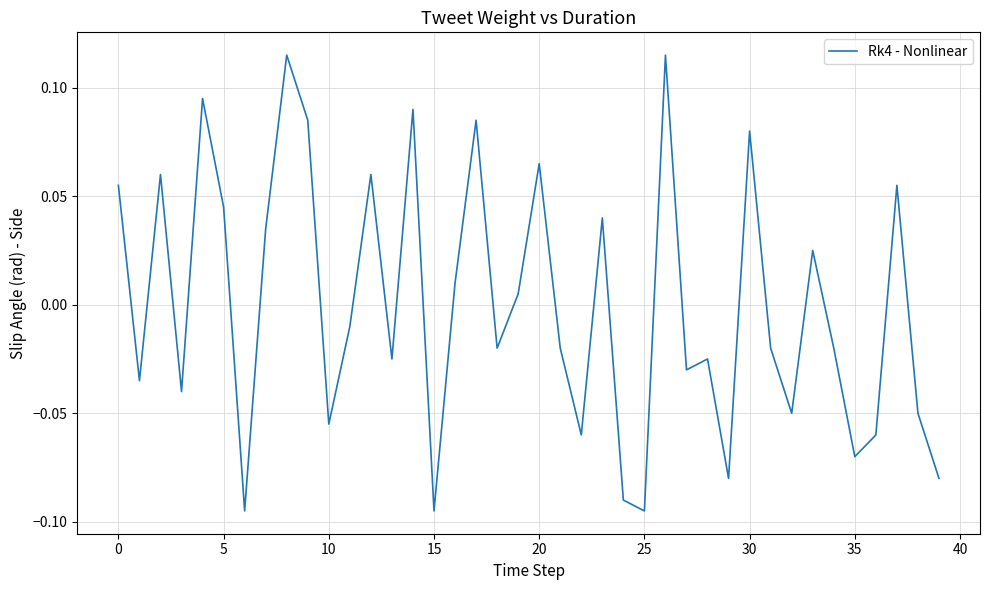

Does the chart display data point markers on the line(s)?

No